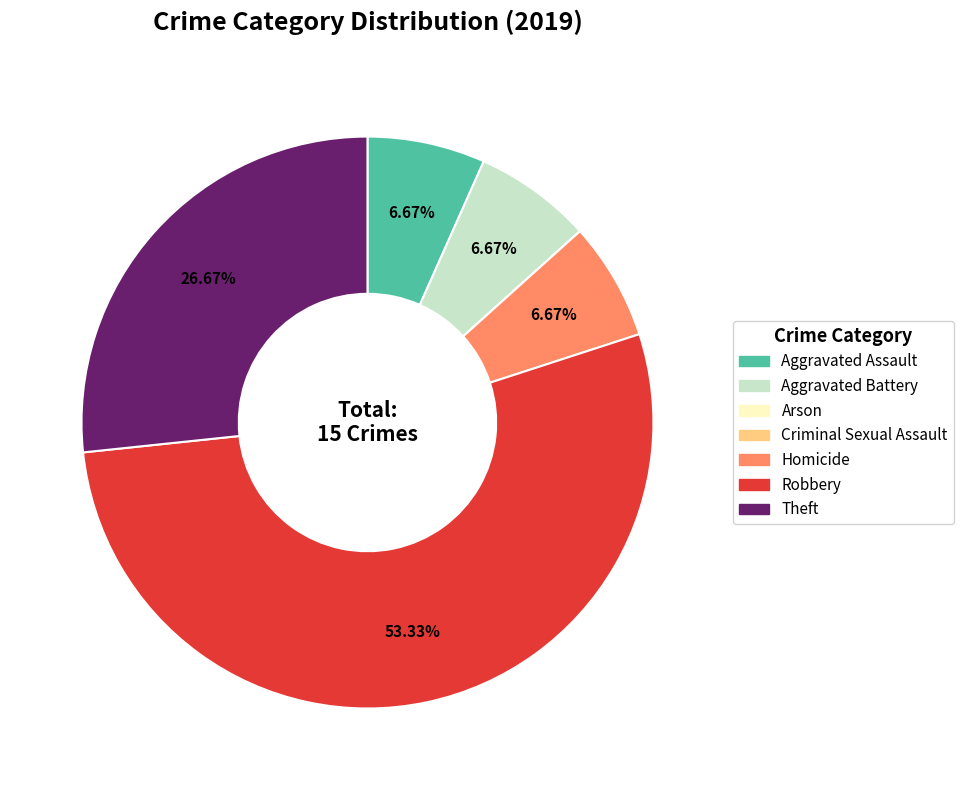

Which category accounts for the majority?

Robbery